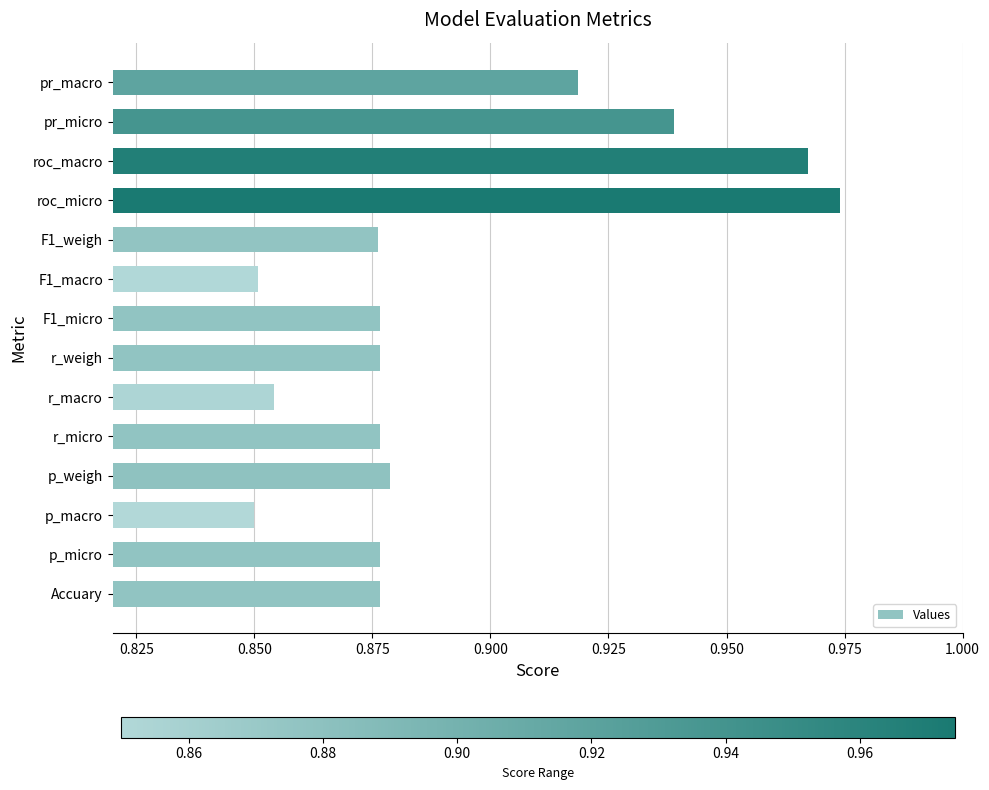

Which has a higher value, roc_macro or r_weigh?

roc_macro